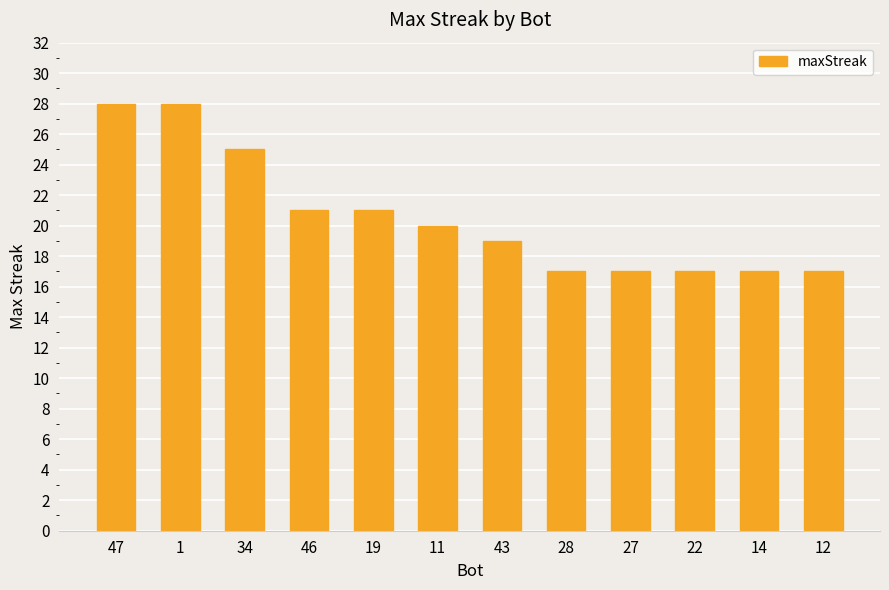

What is the sum of all values?

247